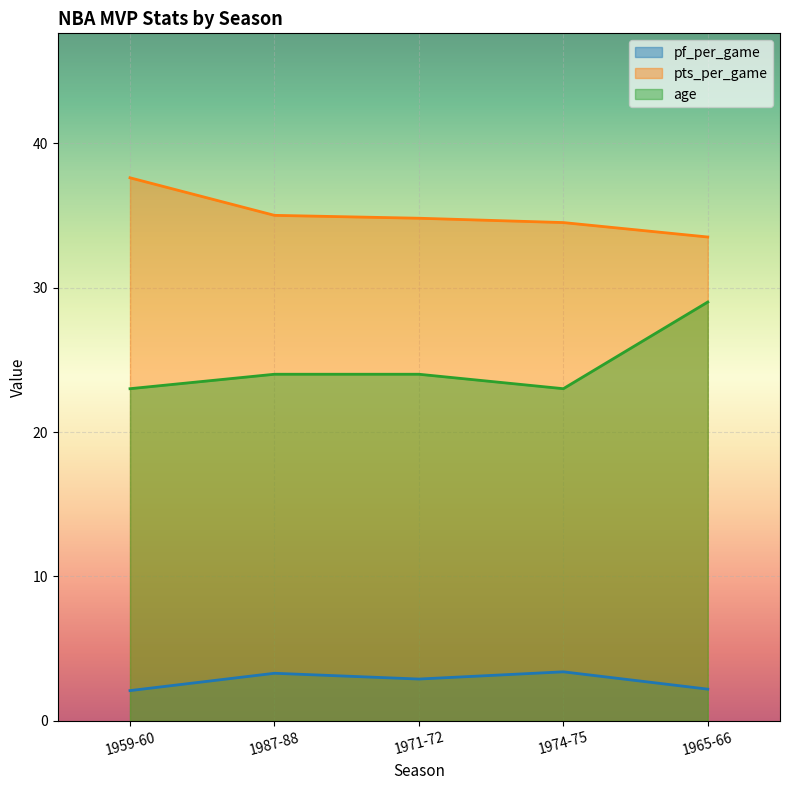

Reading left to right, extract all data points from this chart.

pf_per_game: 2.1	3.3	2.9	3.4	2.2
pts_per_game: 37.6	35.0	34.8	34.5	33.5
age: 23.0	24.0	24.0	23.0	29.0